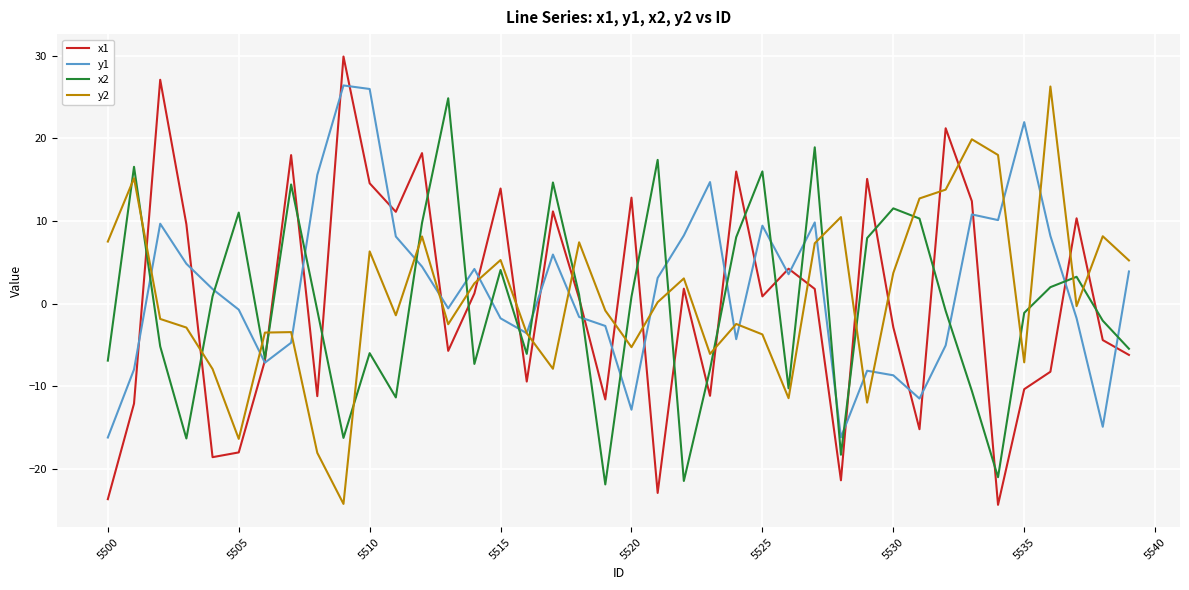

What is the greatest value displayed?

29.9